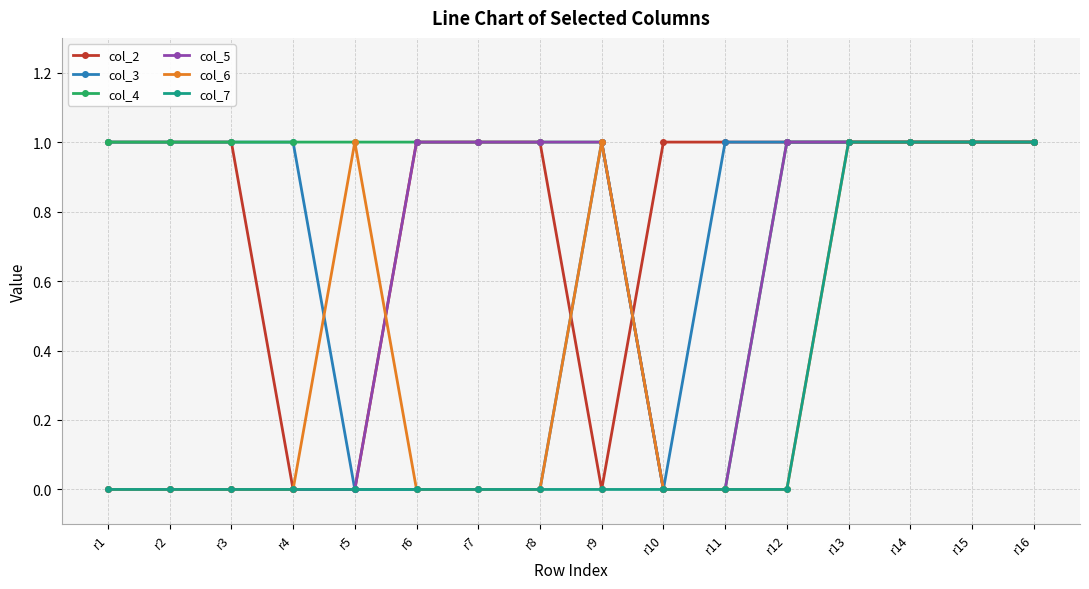

Which series has the largest total across all categories?

col_4